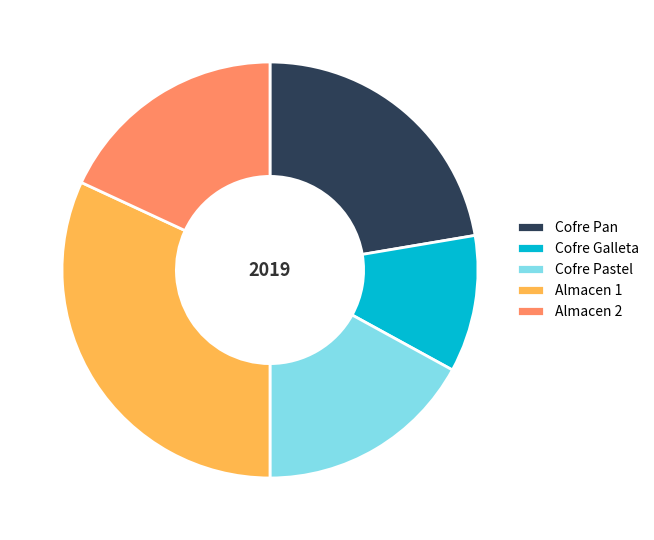

Is the sum of Cofre Galleta and Cofre Pastel greater than half?

No